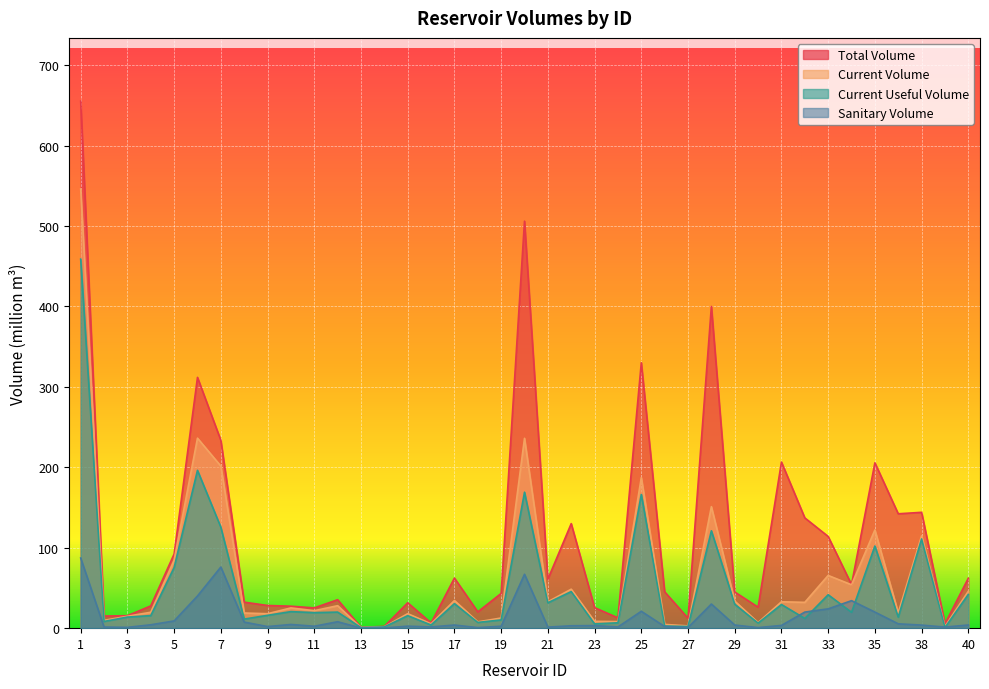

What is the lowest value of the sanitary_volume series?

0.1